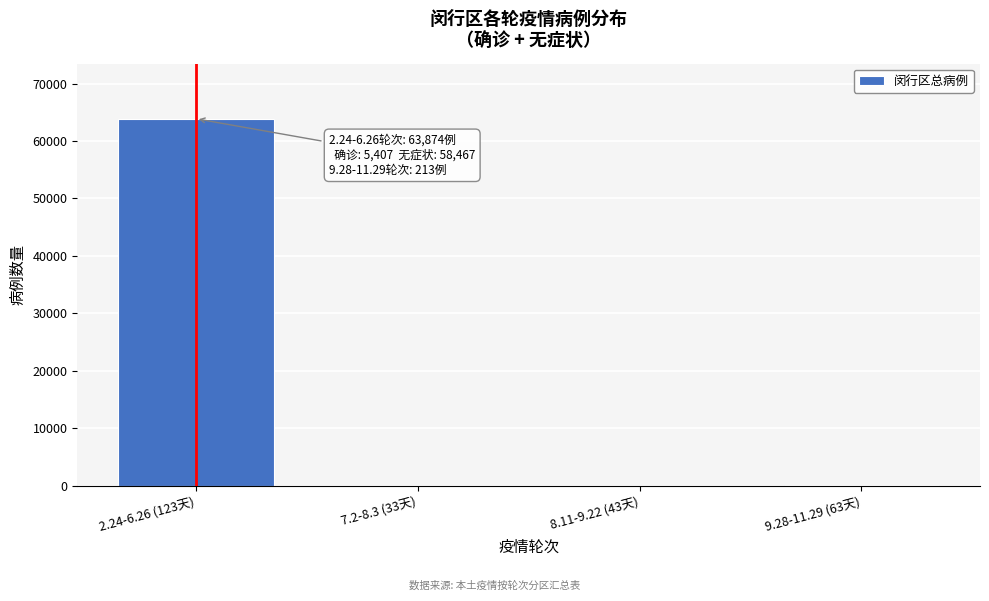

Is it true that the value at 2.24-6.26 (123天) is 63874?

True